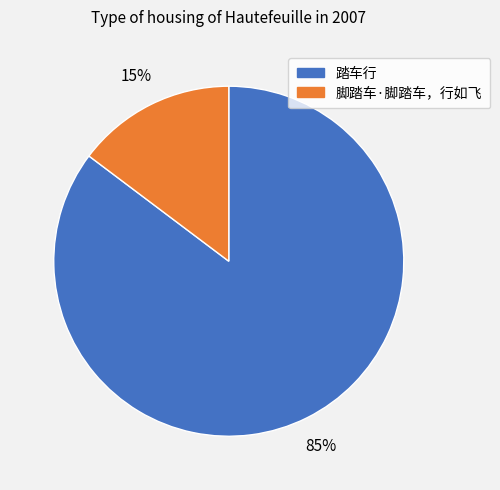

What is the largest slice in the pie chart?

踏车行